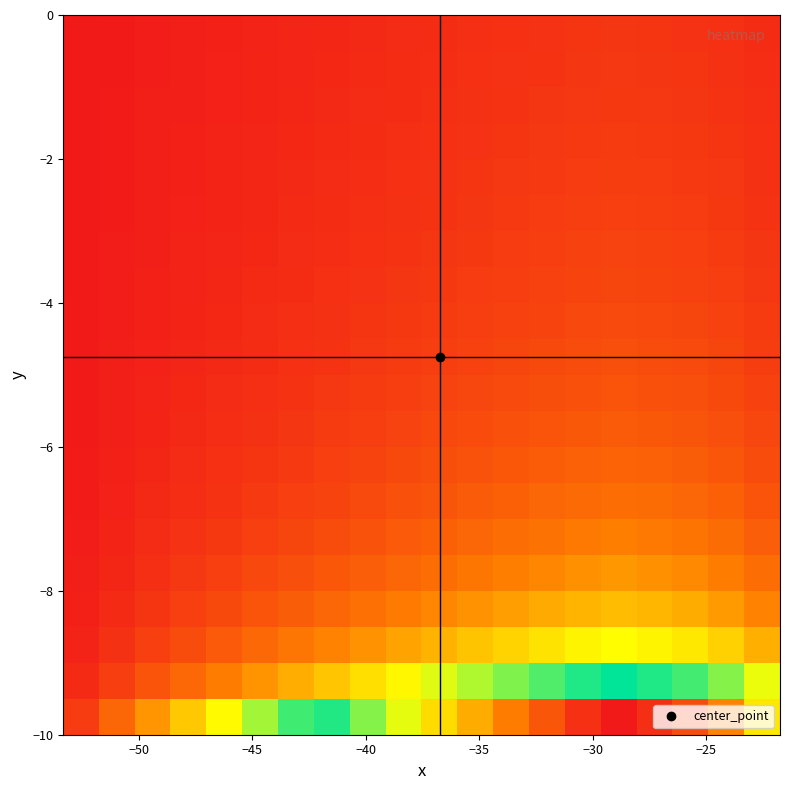

At how many categories does at least one series exceed 0?

20